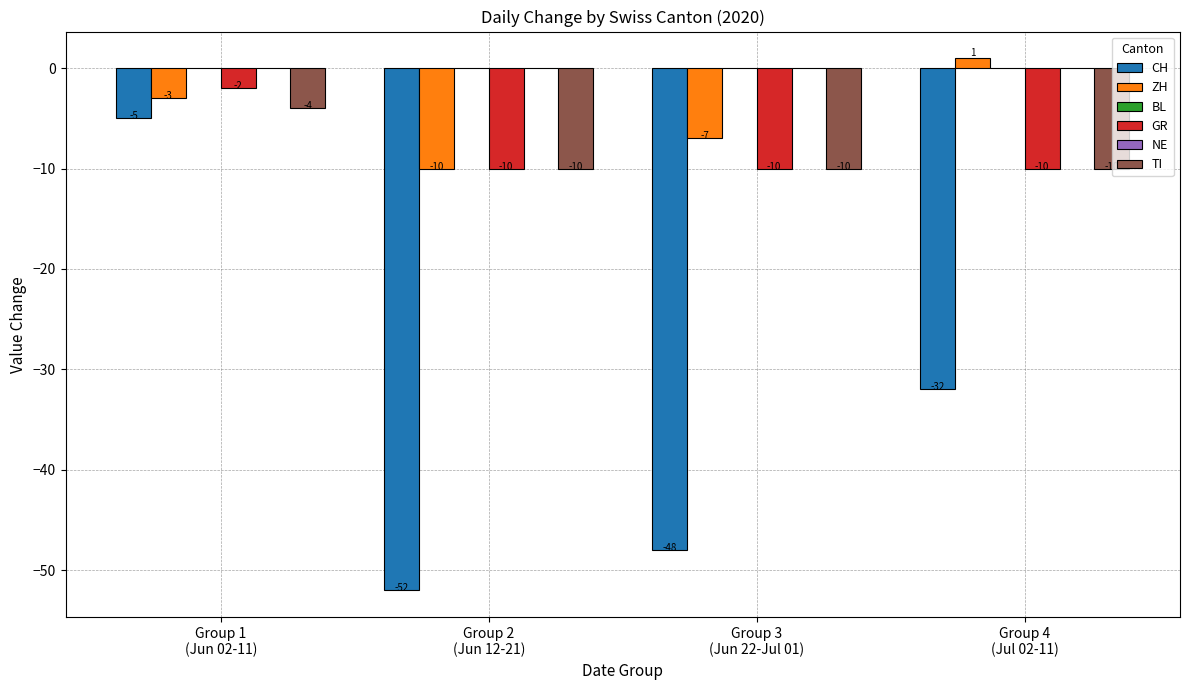

At which label is GR closest to -6?

Group 1
(Jun 02-11)